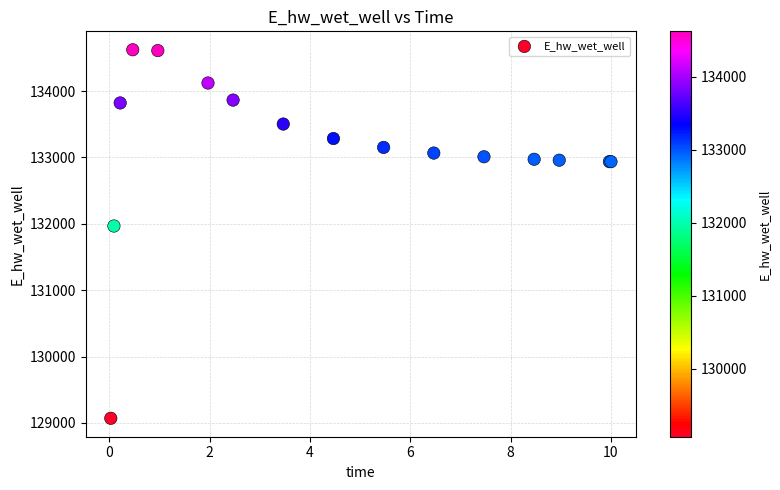

What Y value in the scatter plot is closest to 131846?

131967.0